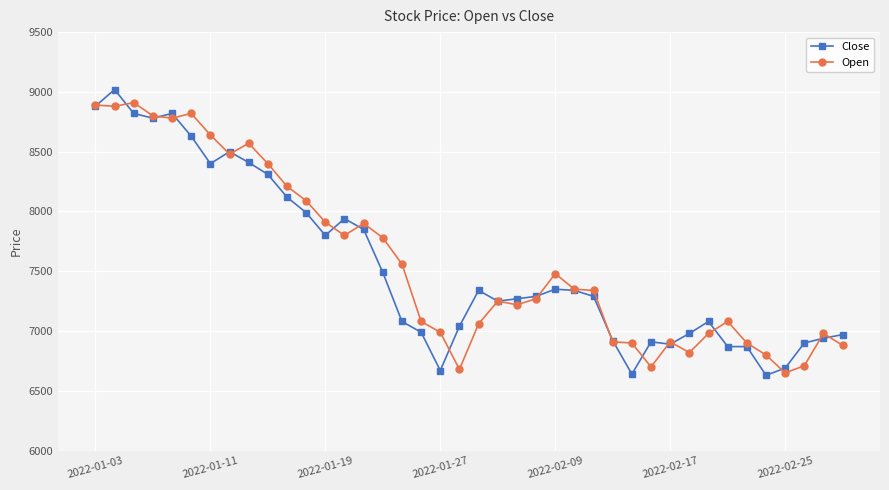

What is the value of the Close point at the 5th from the left?

8820